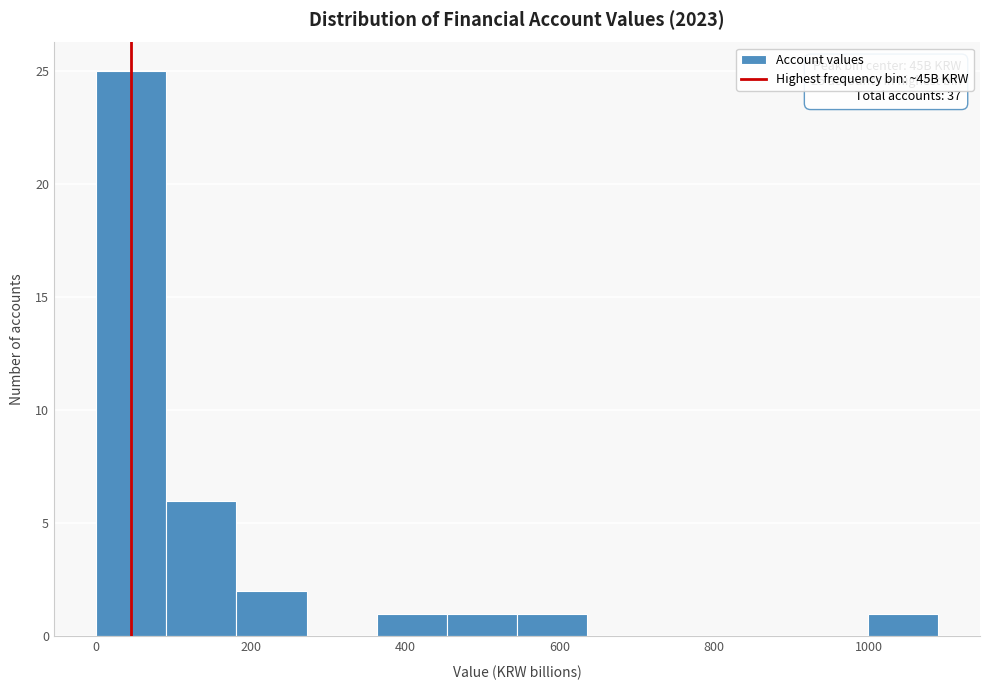

Over which range of the x-axis is the bar tallest?

0 to 100